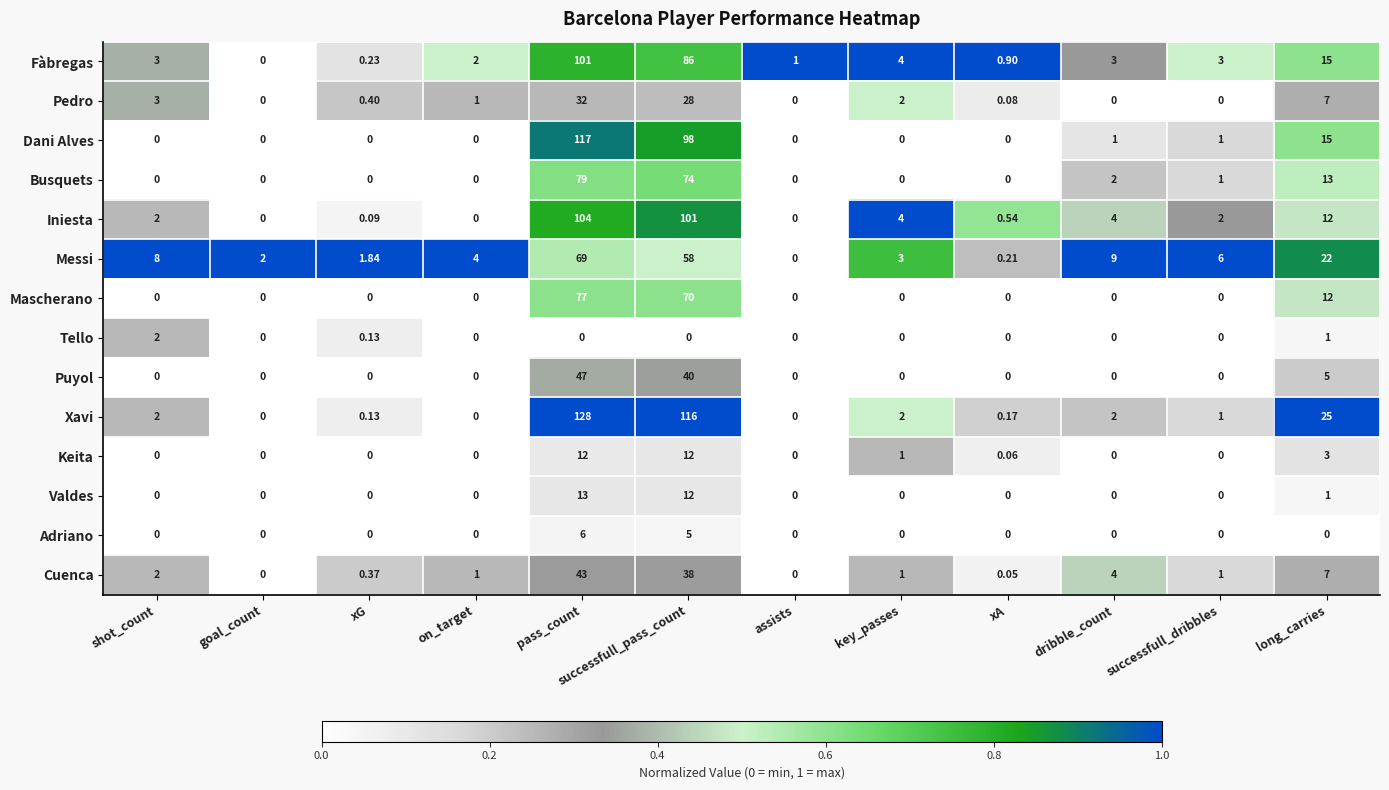

At which category is the sum across all series the highest?

pass_count